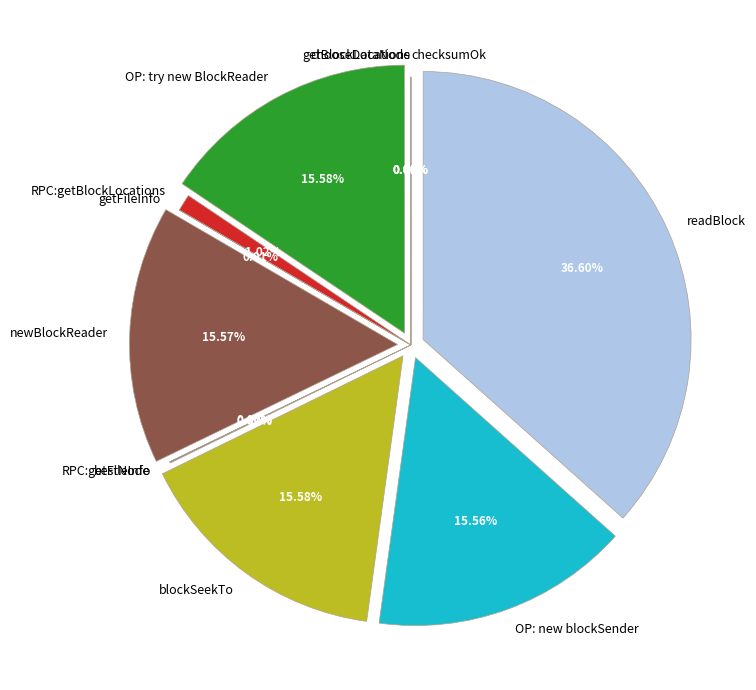

Is there any slice that represents more than half of the pie?

No